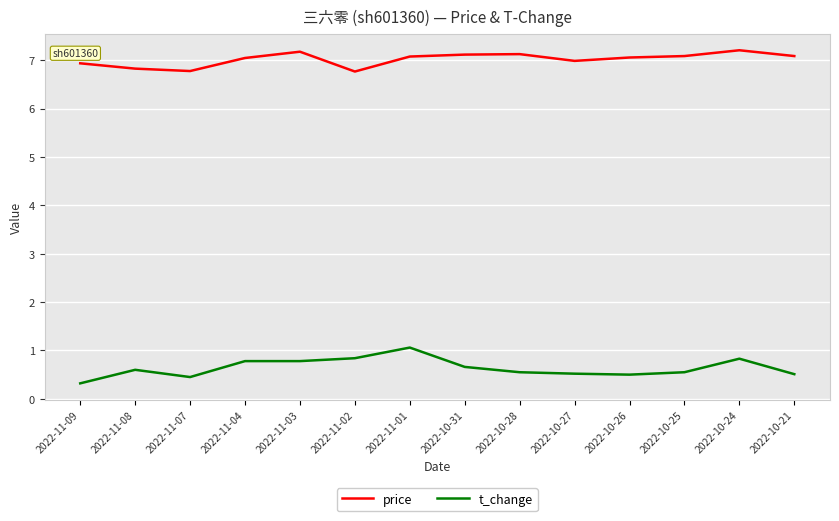

True or false: price and t_change cross at least once.

False